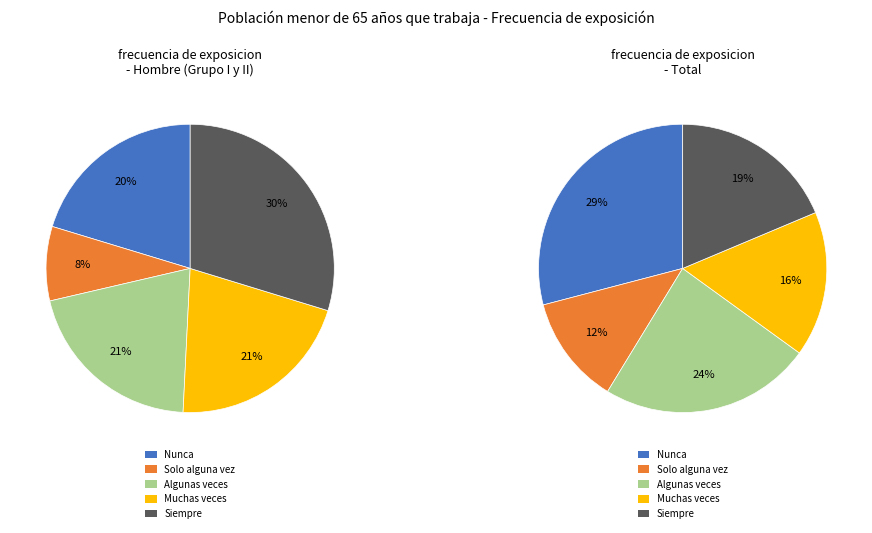

Combined, do Grupo I y II and Total account for over 50%?

Yes